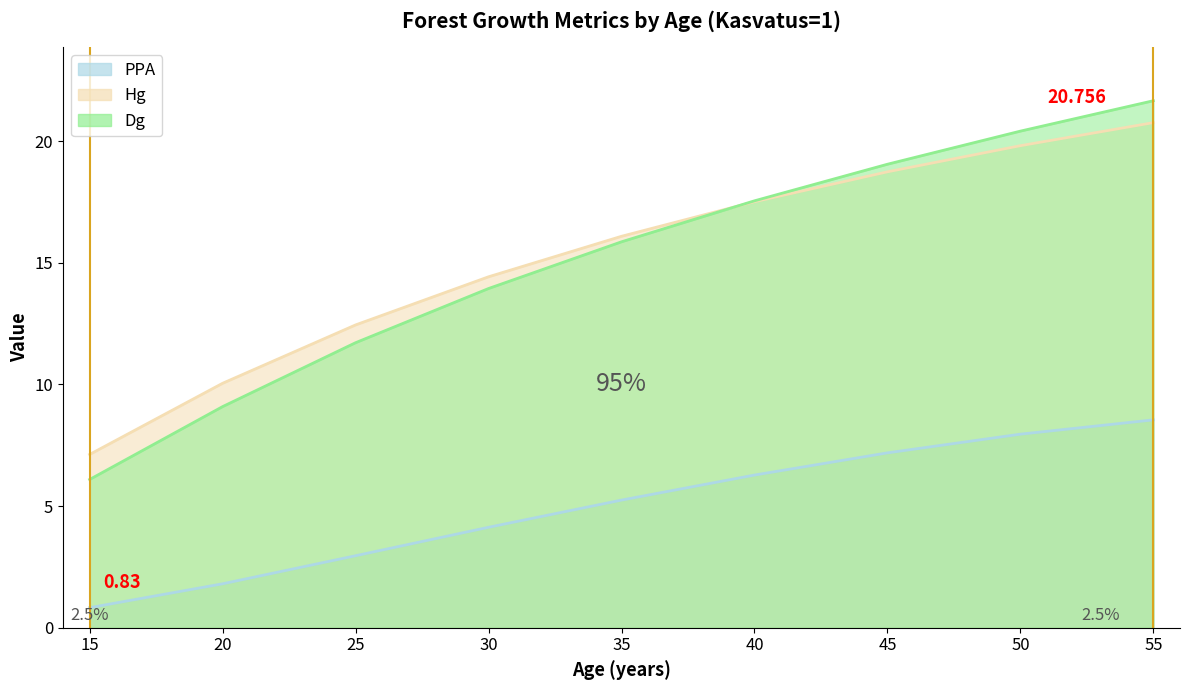

True or false: Dg and PPA intersect in this chart.

False